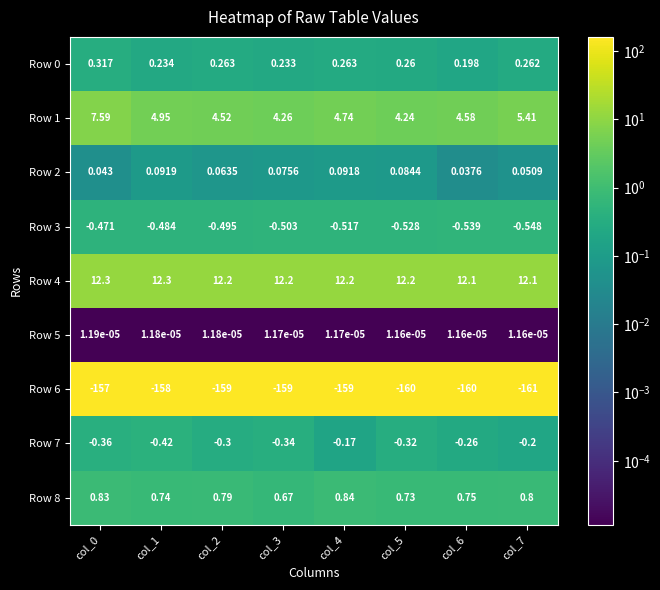

Is the value of Row 8 at col_1 greater than the value of Row 1 at col_7?

No